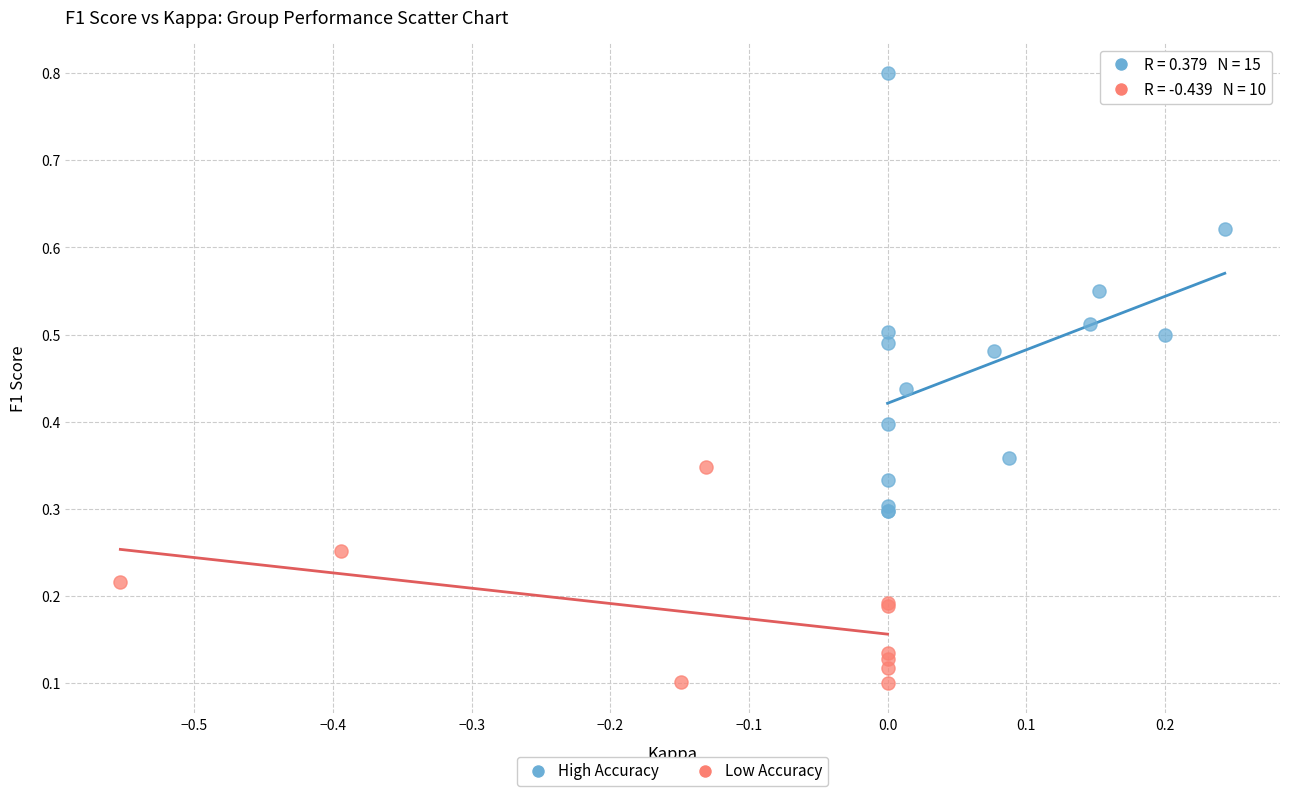

Which series contains the highest Y value?

High Accuracy